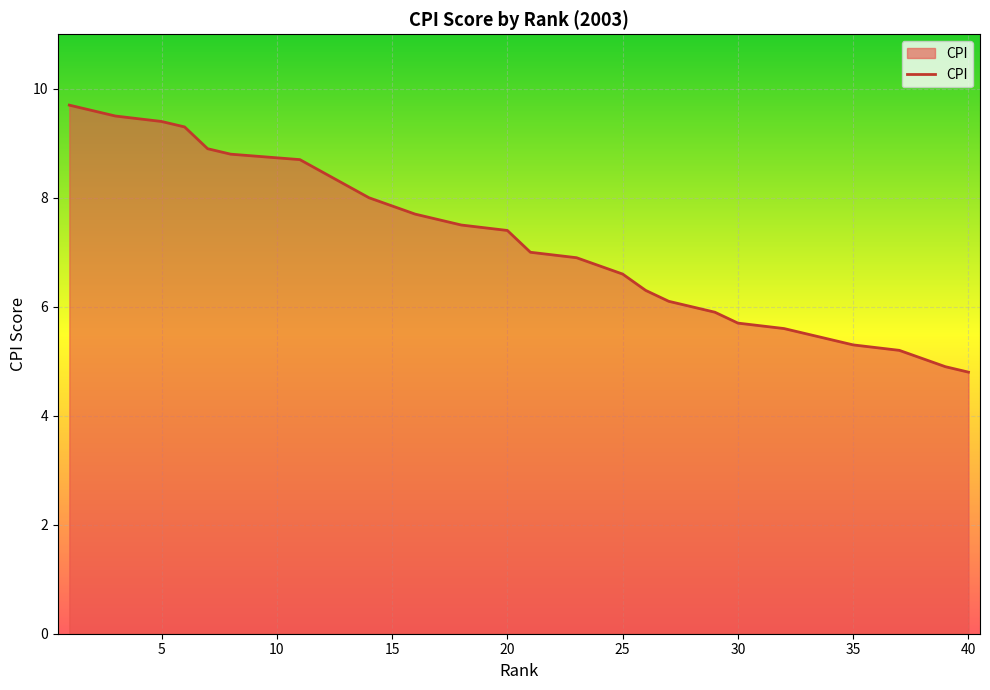

The value at 23 is 6.9. True or false?

True